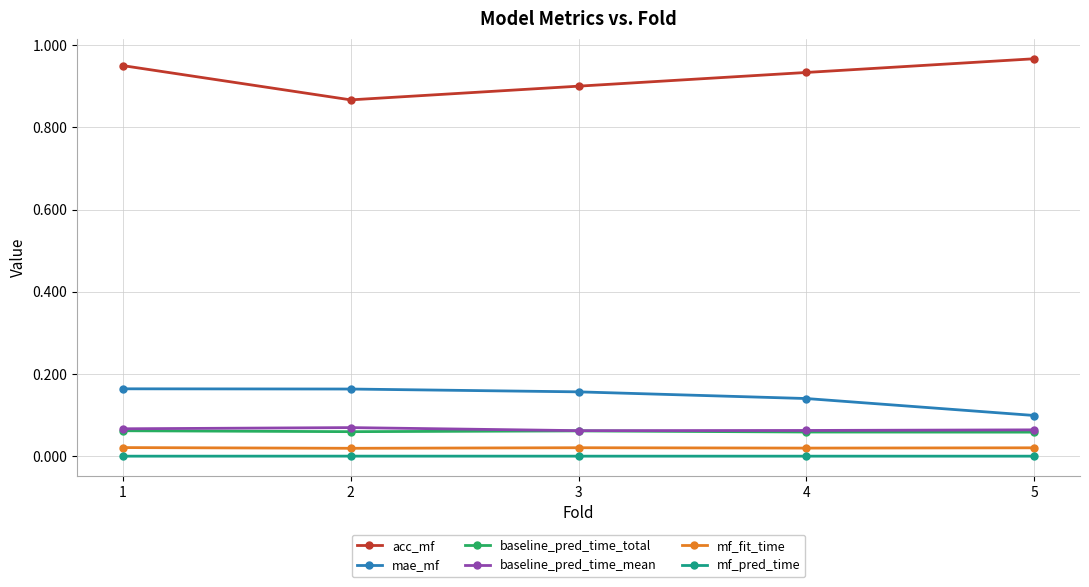

What is the total value across all series at 3?

1.2